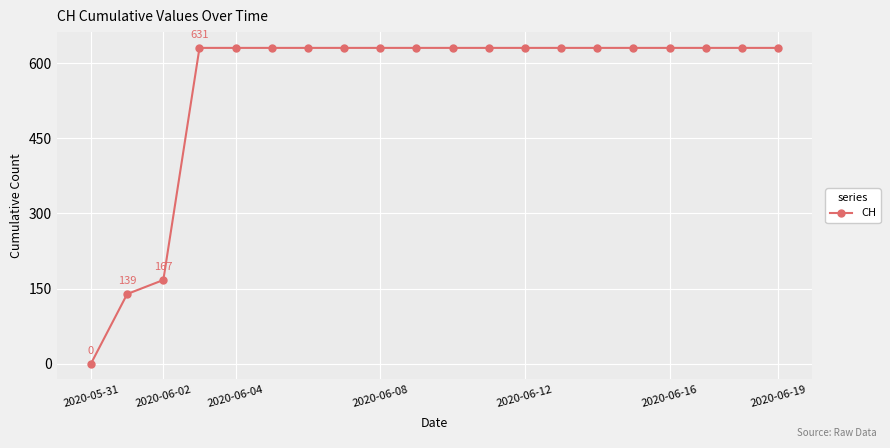

What is the difference between the maximum and minimum values?

631